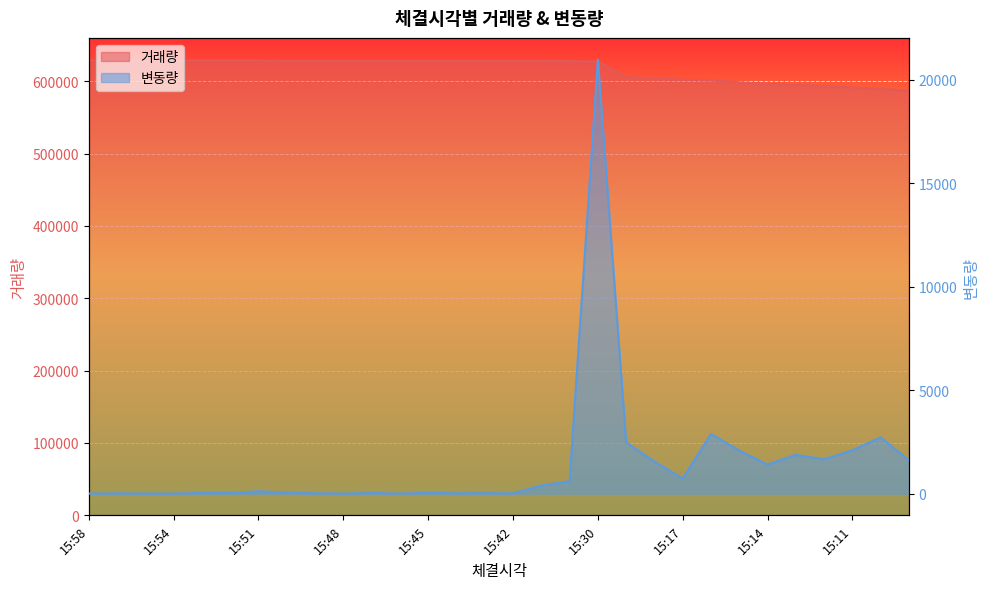

Reading left to right, list all the values displayed in this chart.

거래량: 15:58=628462	15:57=628459	15:55=628447	15:54=628441	15:53=628438	15:52=628411	15:51=628385	15:50=628270	15:49=628218	15:48=628202	15:47=628197	15:46=628169	15:45=628167	15:44=628131	15:43=628115	15:42=628091	15:41=628078	15:40=627684	15:30=627085	15:19=606112	15:18=603629	15:17=602079	15:16=601350	15:15=598467	15:14=596385	15:13=594975	15:12=593100	15:11=591440	15:10=589344	15:09=586623
변동량: 15:58=3	15:57=12	15:55=6	15:54=3	15:53=27	15:52=26	15:51=115	15:50=52	15:49=16	15:48=5	15:47=28	15:46=2	15:45=36	15:44=16	15:43=24	15:42=13	15:41=394	15:40=599	15:30=20973	15:19=2483	15:18=1550	15:17=729	15:16=2883	15:15=2082	15:14=1410	15:13=1875	15:12=1660	15:11=2096	15:10=2721	15:09=1614